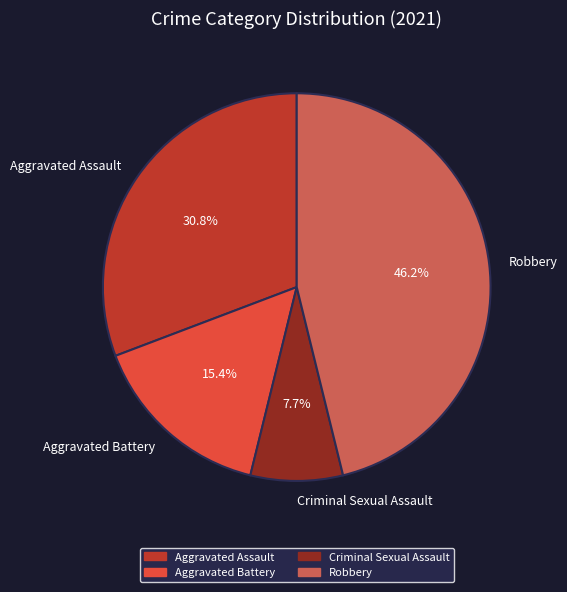

Which category has the biggest portion of the pie?

Robbery